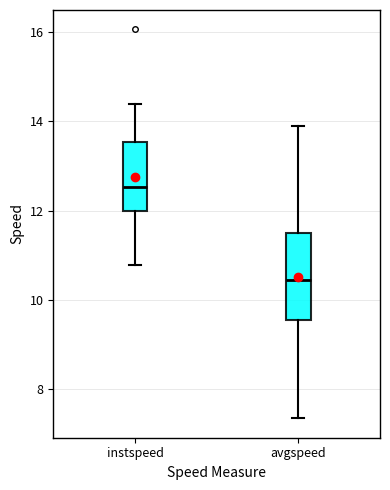

Which box's median line is the lowest?

avgspeed